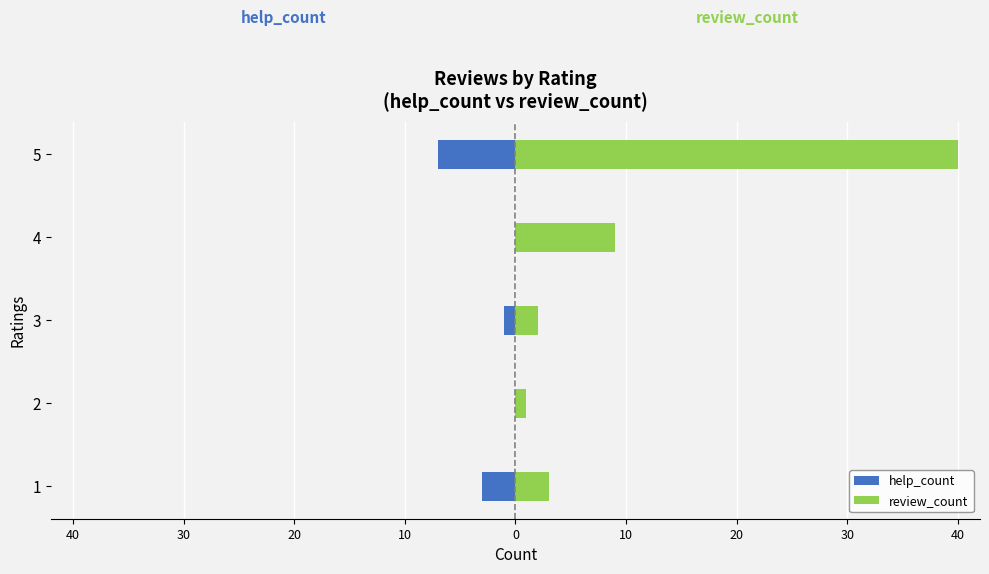

Rank the series by their average value, from lowest to highest.

help_count, review_count